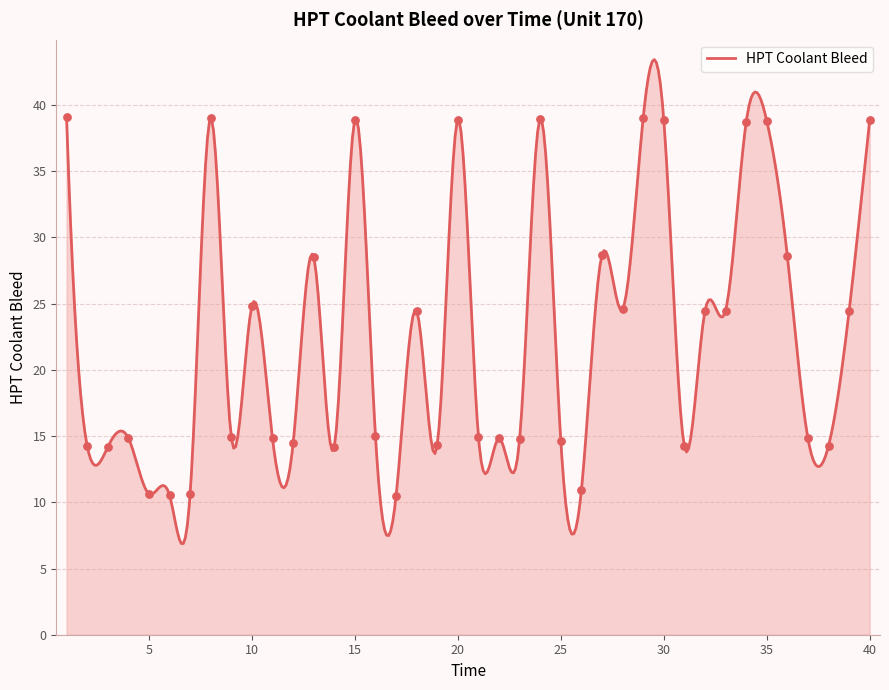

Between 30 and 3, which is larger?

30